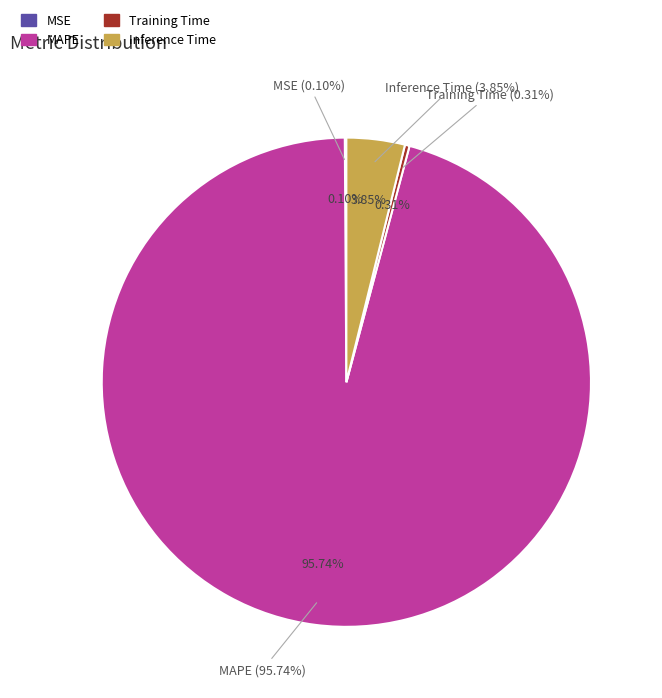

To the nearest percent, what is the combined percentage of MSE and MAPE?

96%